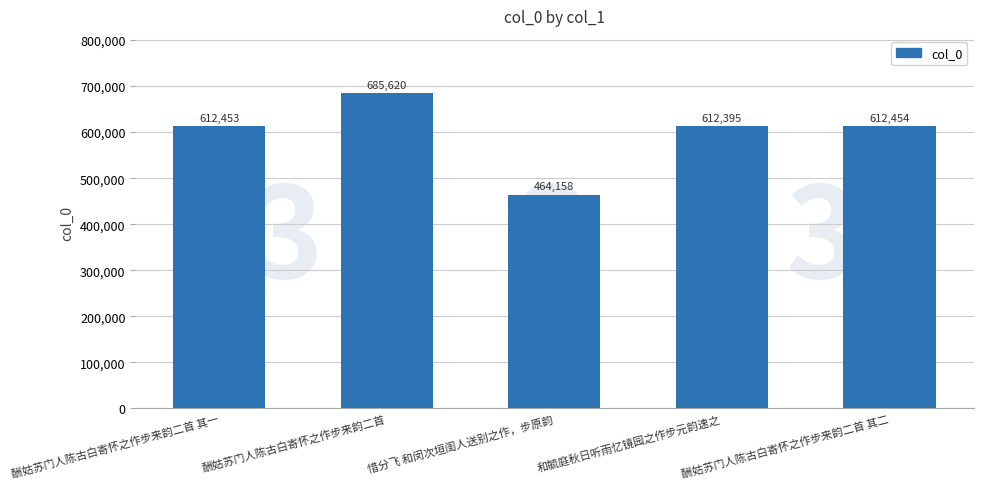

Count the number of data series in this chart.

1